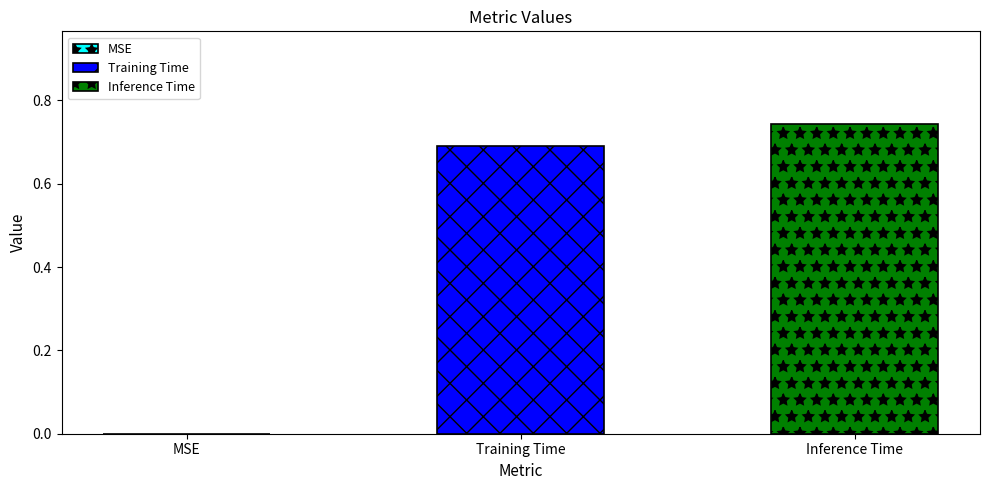

How many series are shown in this chart?

2